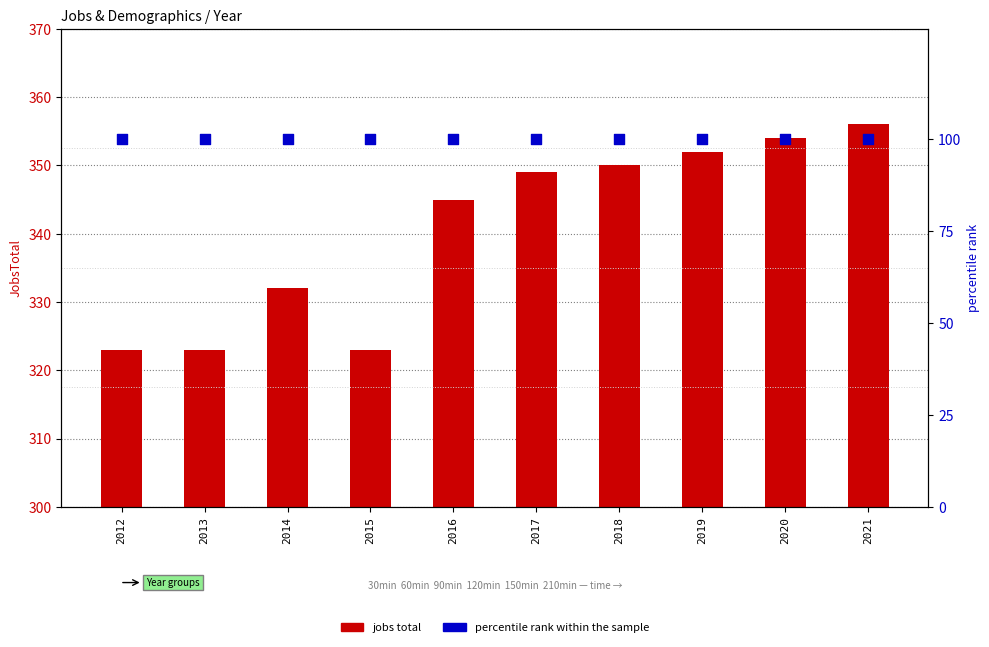

Which series has the largest Y range (max minus min)?

jobs total